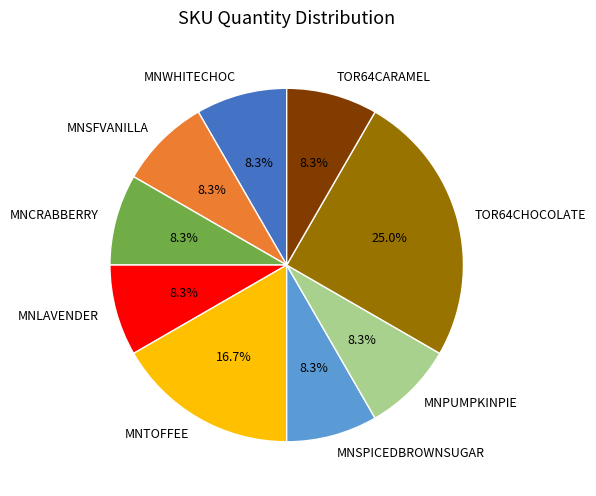

Count the number of slices in the pie.

9